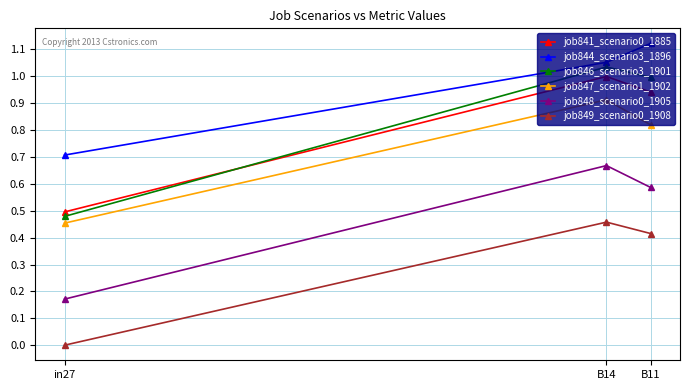

How many categories are shown in the chart?

3